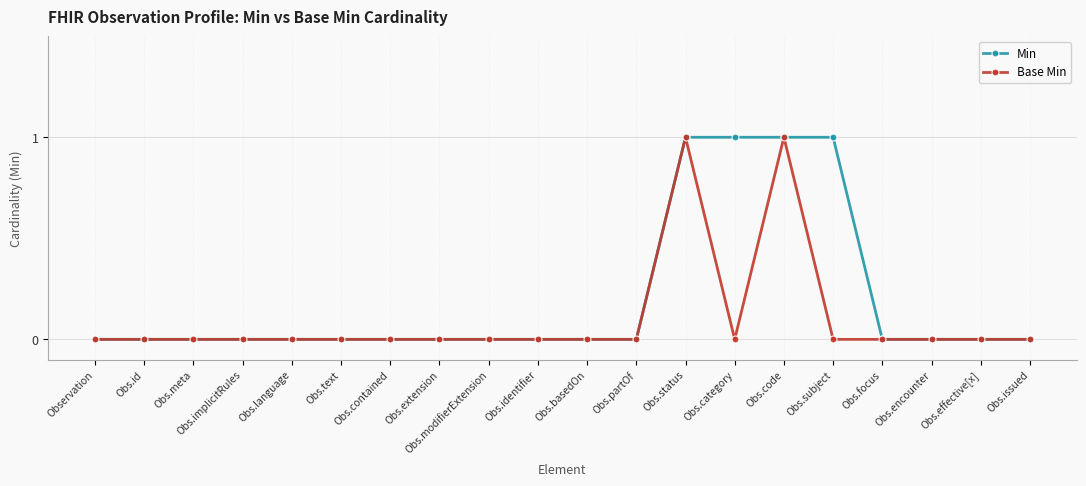

How many lines are shown in the chart?

2